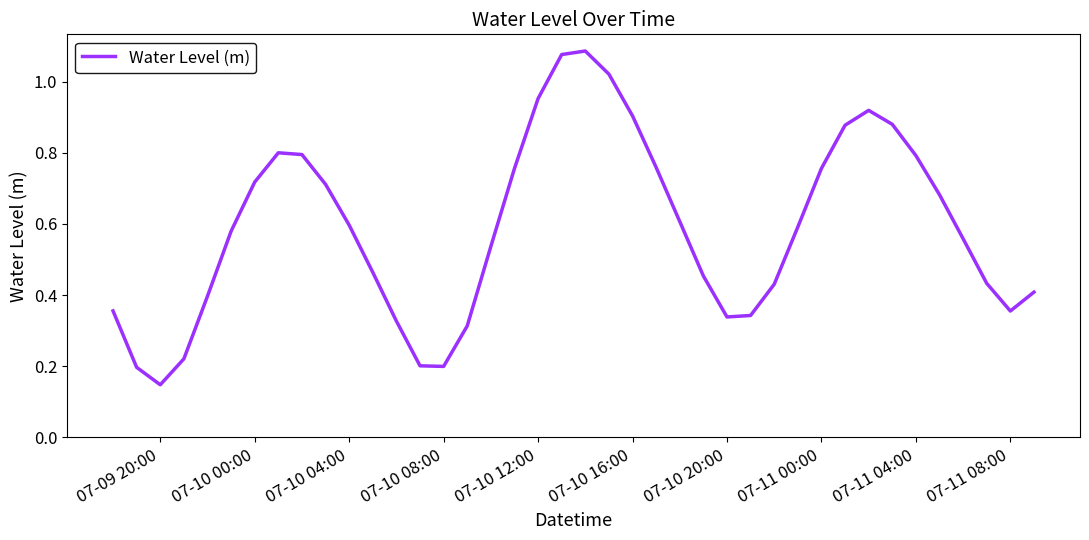

What is the value of the 21st point from the left?

1.1